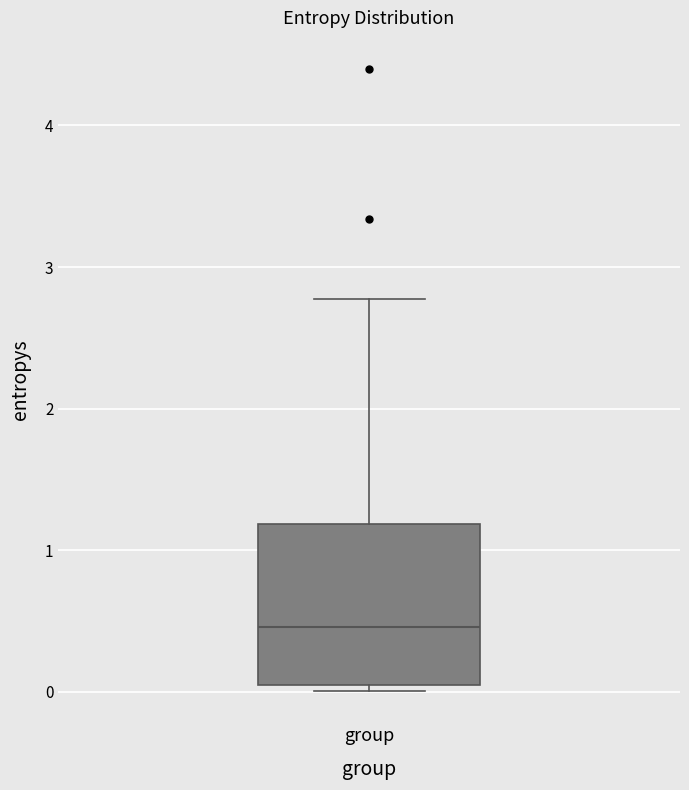

Where does the upper whisker of the box for group end on the y-axis? The values are not printed on the chart, so give them approximately, as read against the axis.

2.8